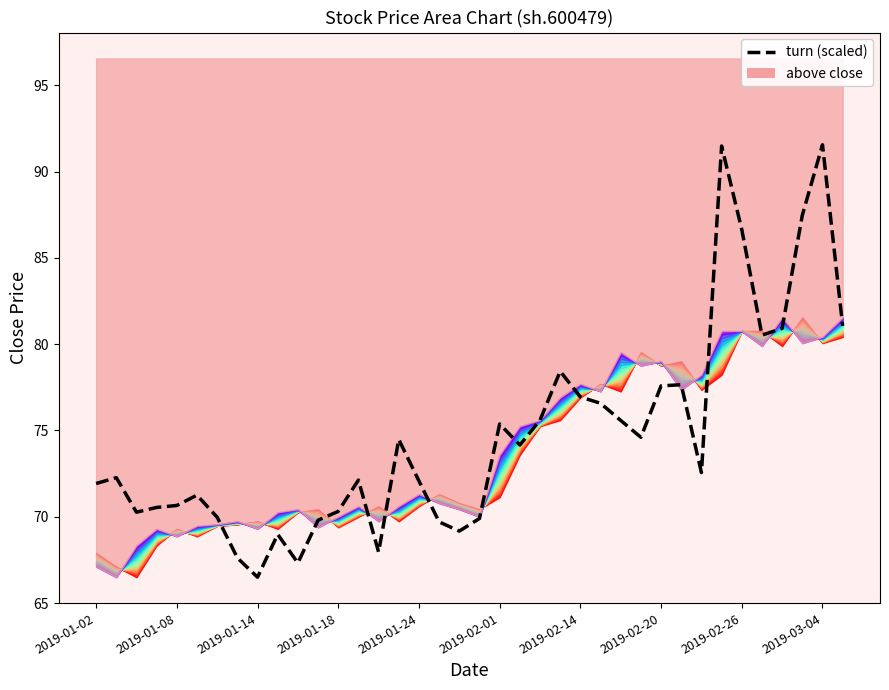

What position from the right is 23?

15